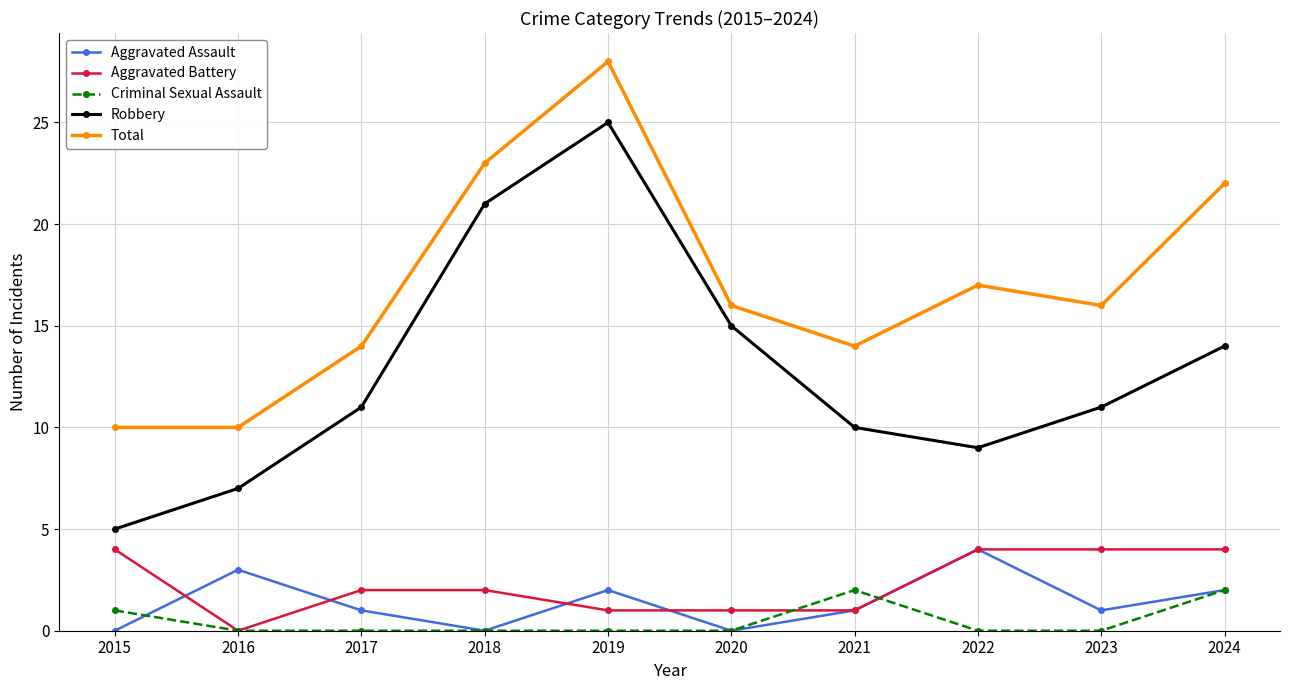

At how many categories does at least one series exceed 4?

10